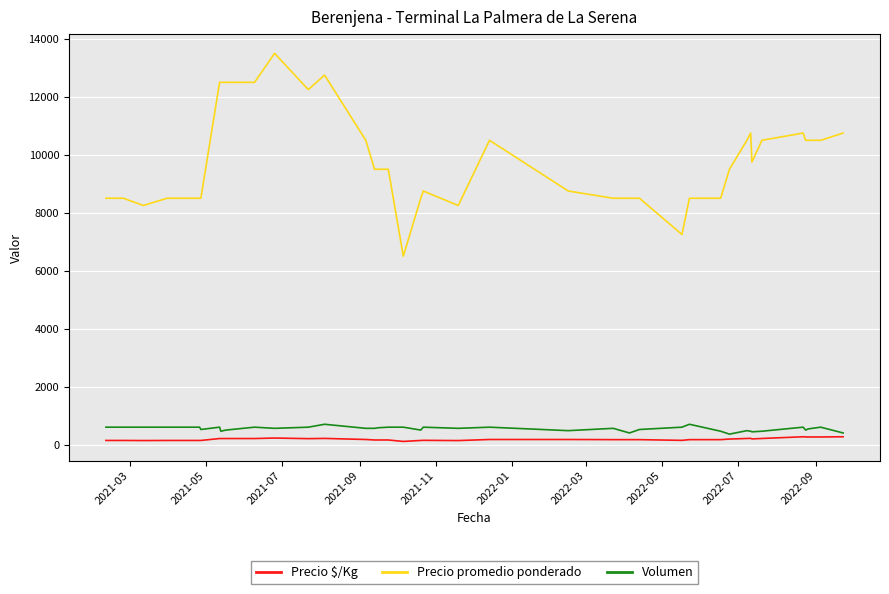

True or false: Volumen and Precio promedio ponderado cross at least once.

False